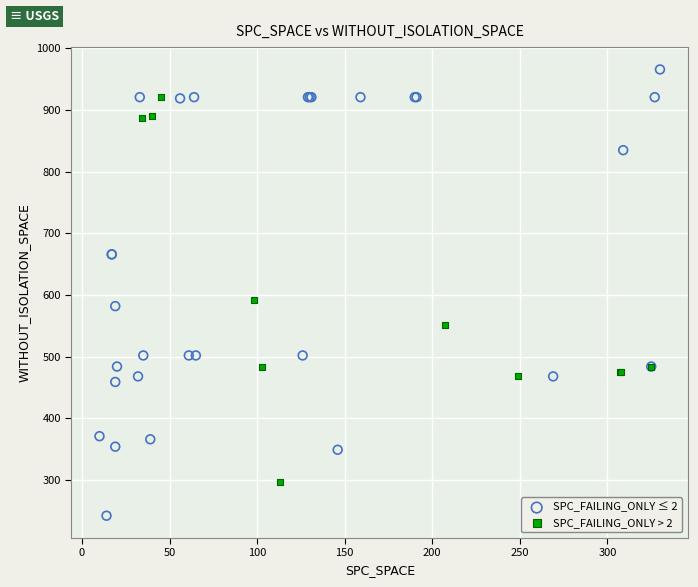

Which series reaches the minimum Y coordinate?

SPC_FAILING_ONLY ≤ 2